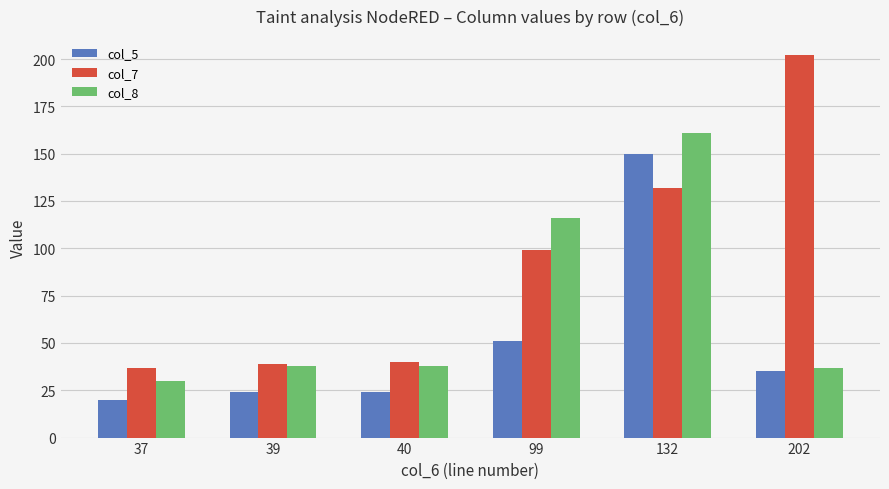

What is the value of the col_5 bar at the 5th from the left?

150